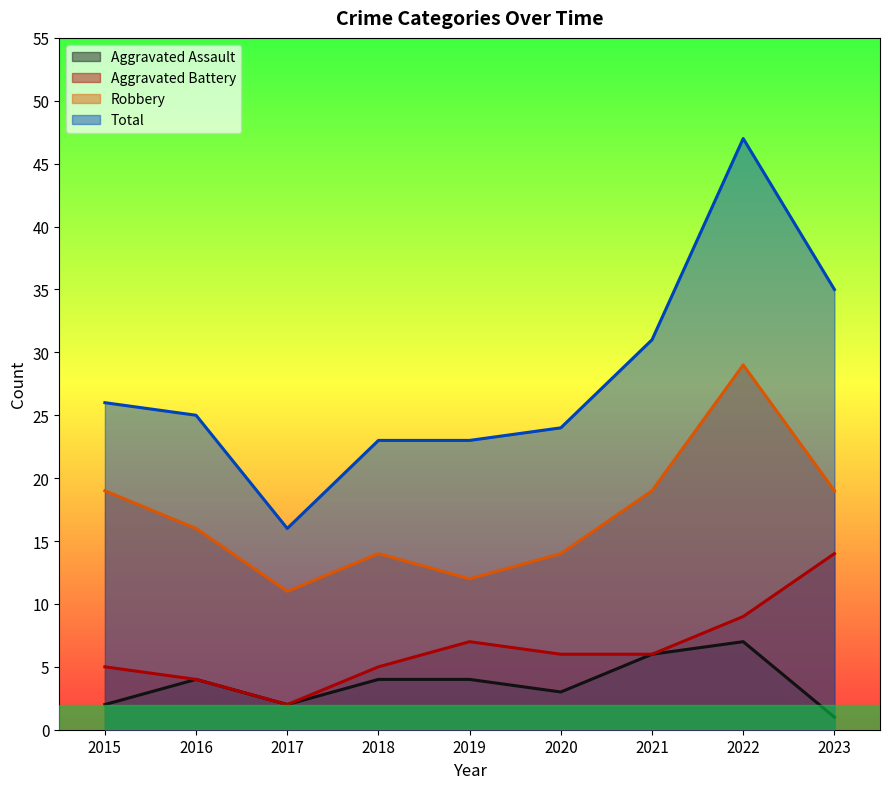

What are all the series names shown in the legend?

Aggravated Assault, Aggravated Battery, Robbery, Total